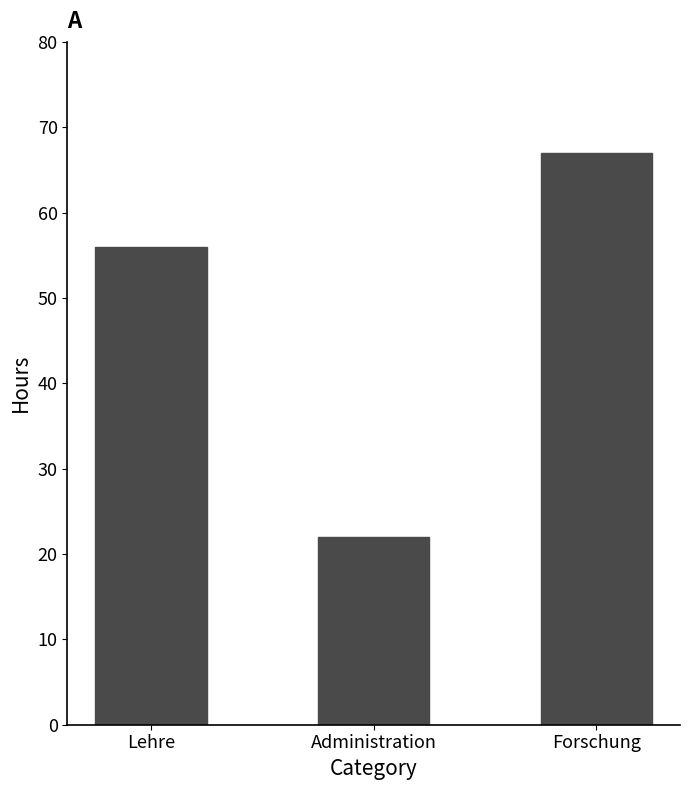

What is the approximate value at Lehre, to the nearest 5?

55